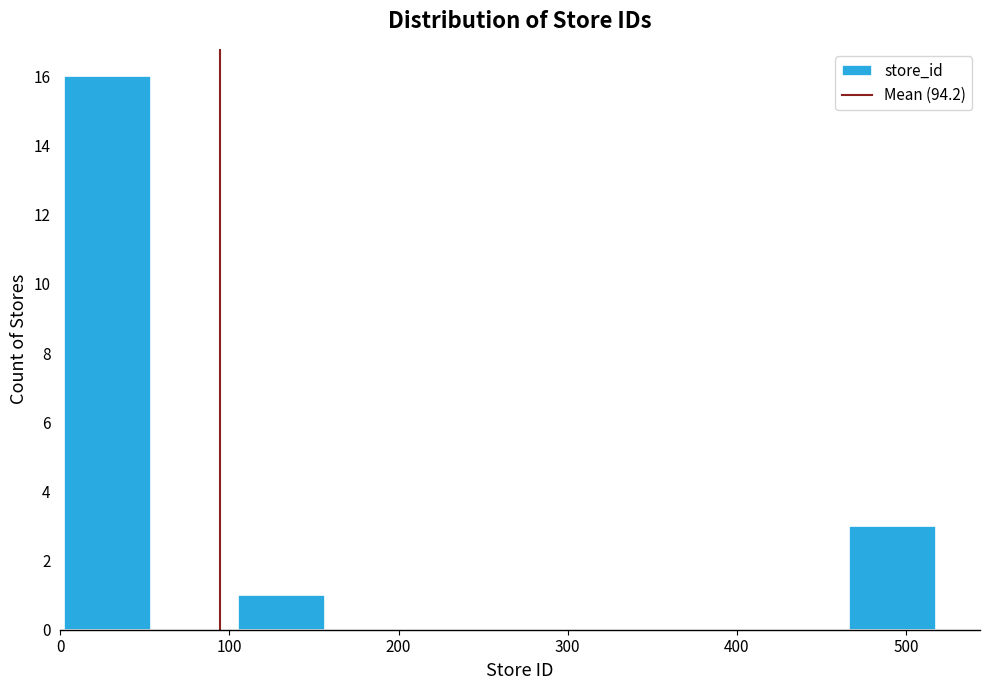

Which range on the x-axis has the tallest bar?

0 to 50